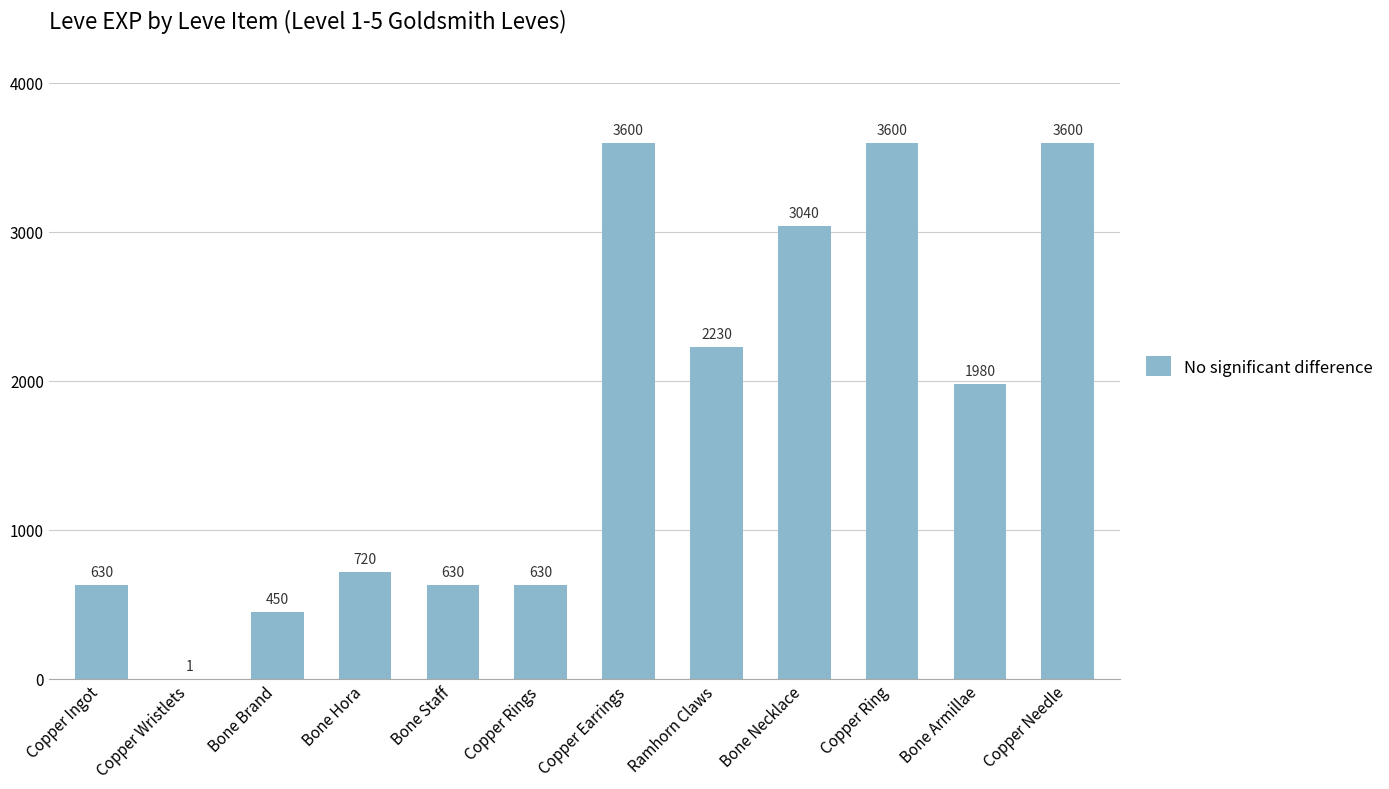

How many series are shown in this chart?

1